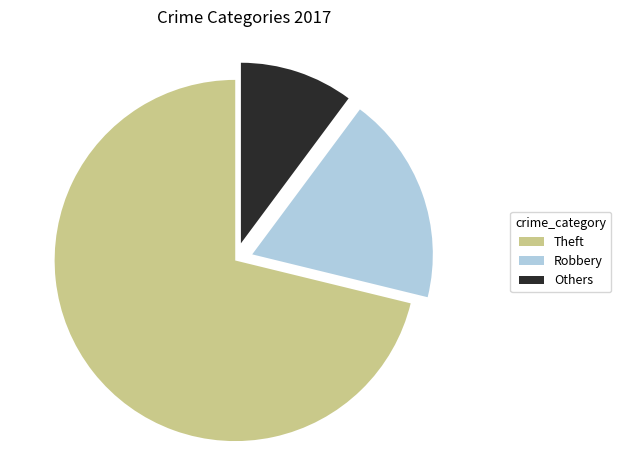

Which category has the biggest portion of the pie?

Theft